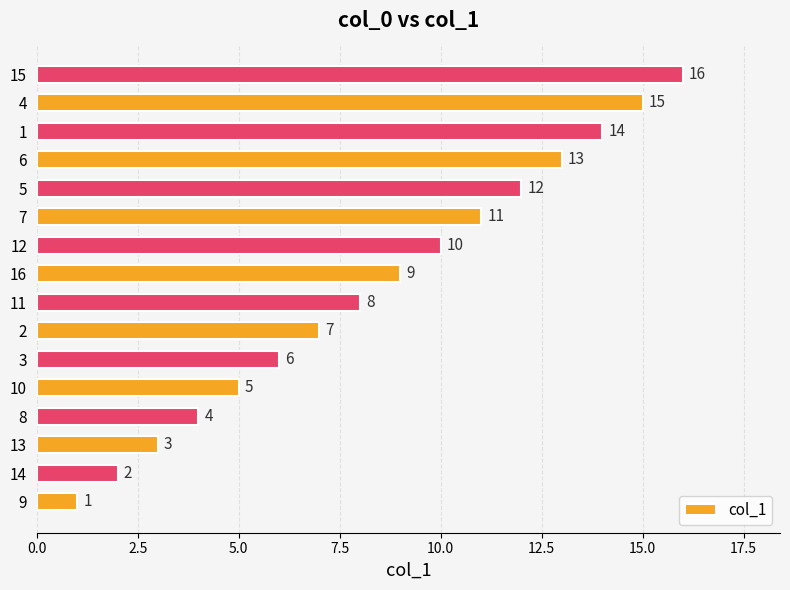

How many distinct data groups are displayed?

1